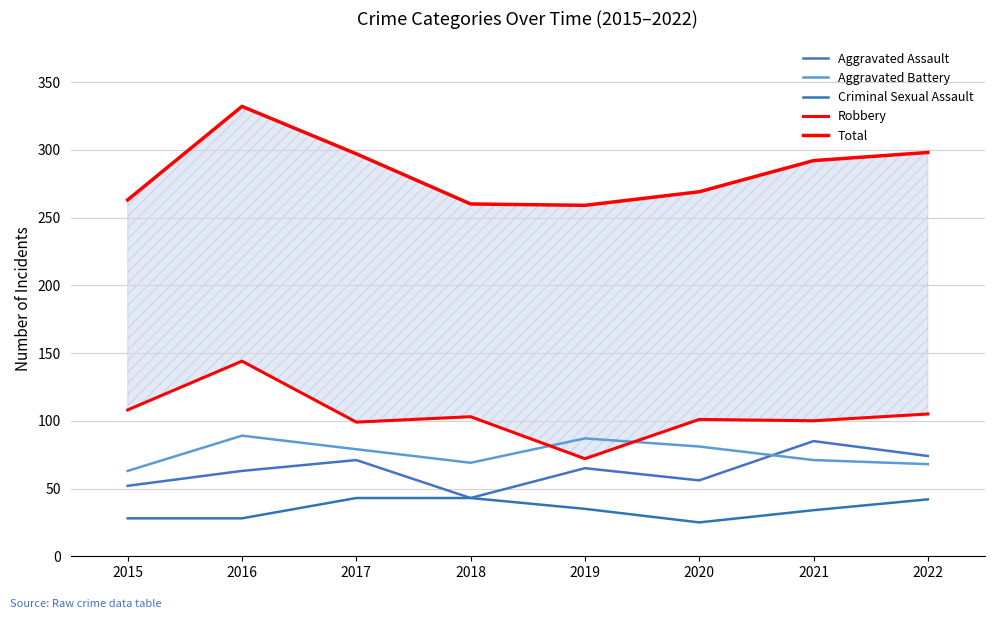

True or false: Aggravated Assault has a value of 52 at 2015.

True